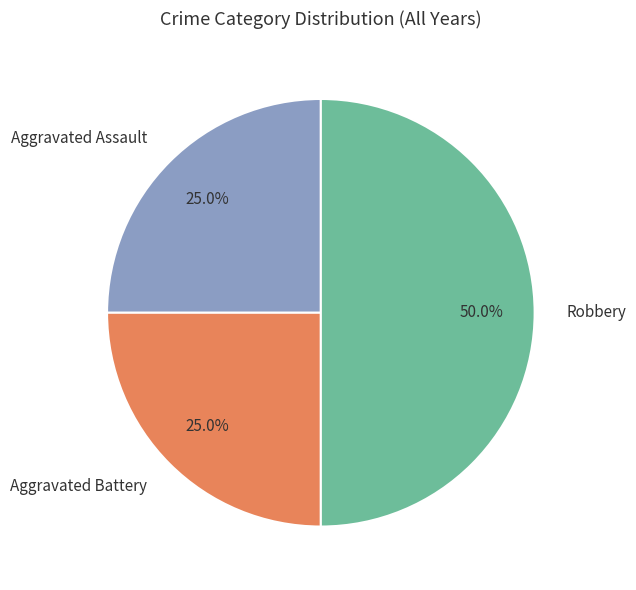

Count the number of slices in the pie.

3